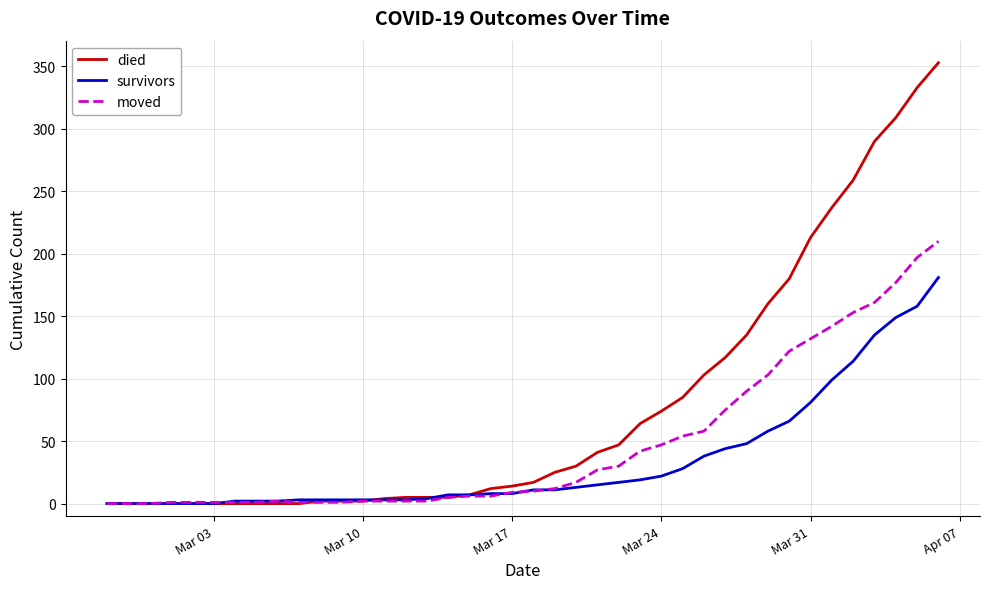

Rank the series by their maximum value, from highest to lowest.

died, moved, survivors